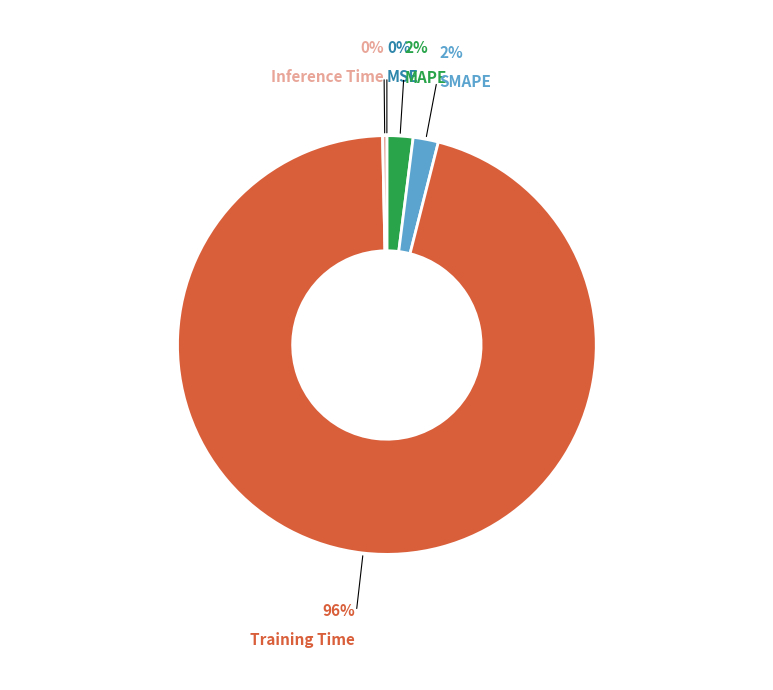

Between Inference Time and MAPE, which is larger?

MAPE